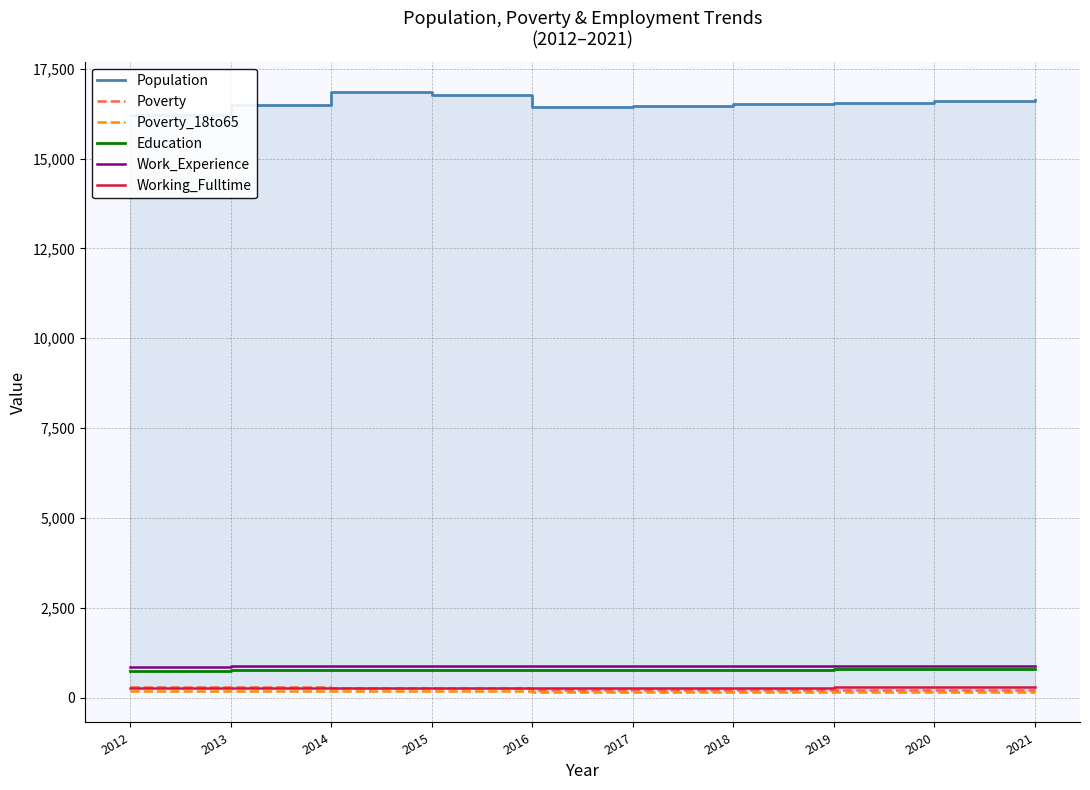

At how many categories does at least one series exceed 11877?

10